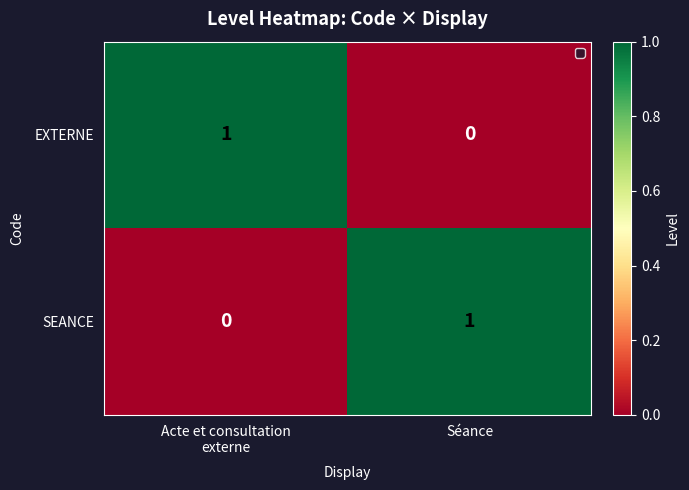

At Séance, list the series in order from largest to smallest.

SEANCE, EXTERNE